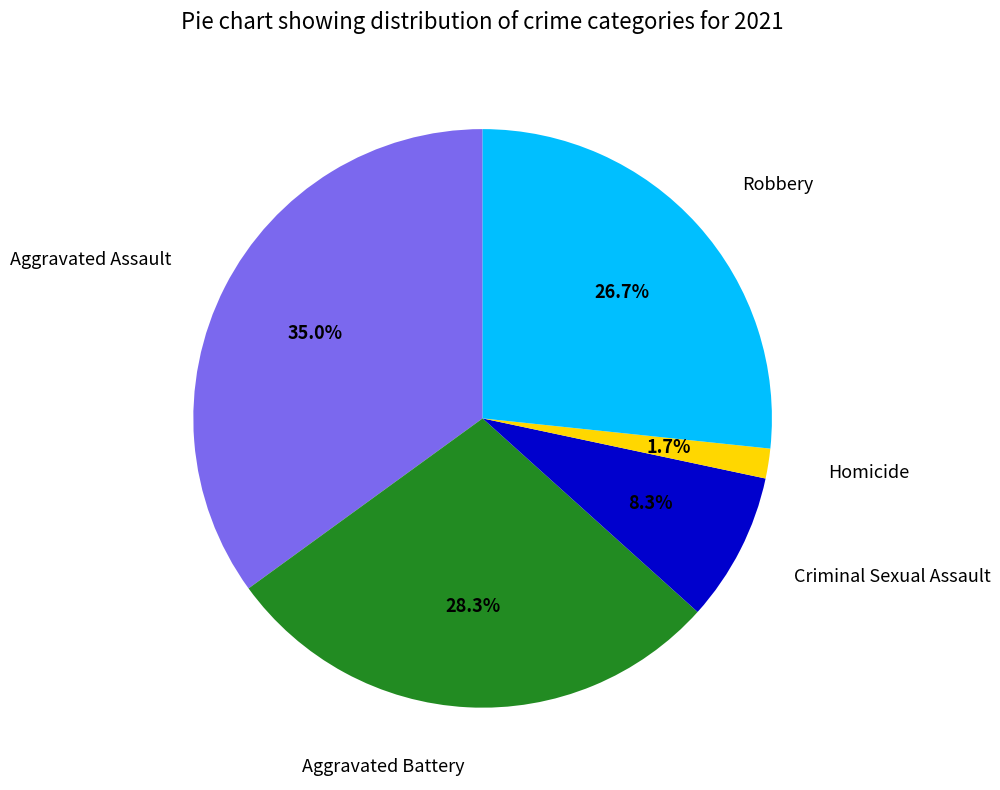

How many slices are in this pie chart?

5